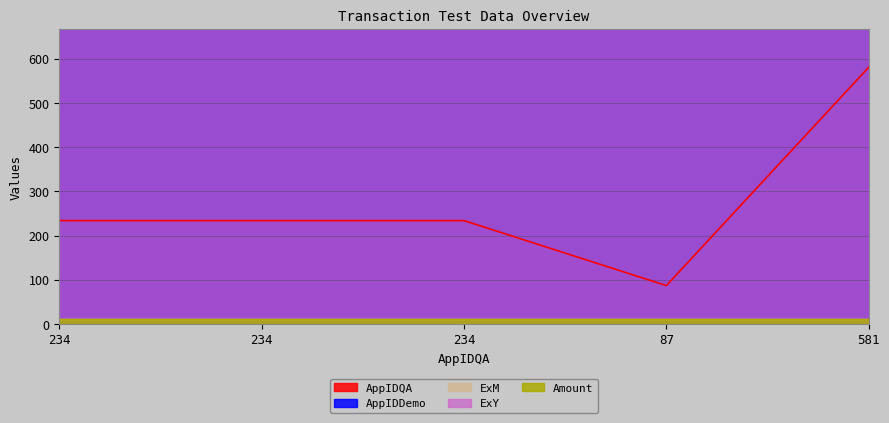

Which series has the largest total across all categories?

AppIDDemo